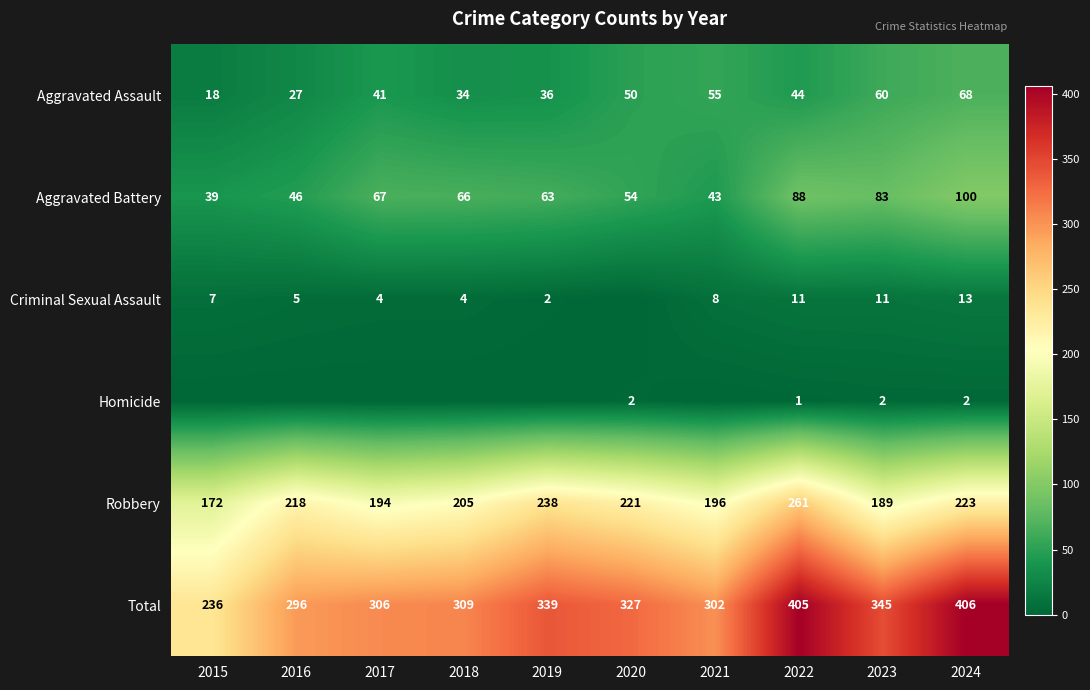

What is the minimum value for Robbery?

172